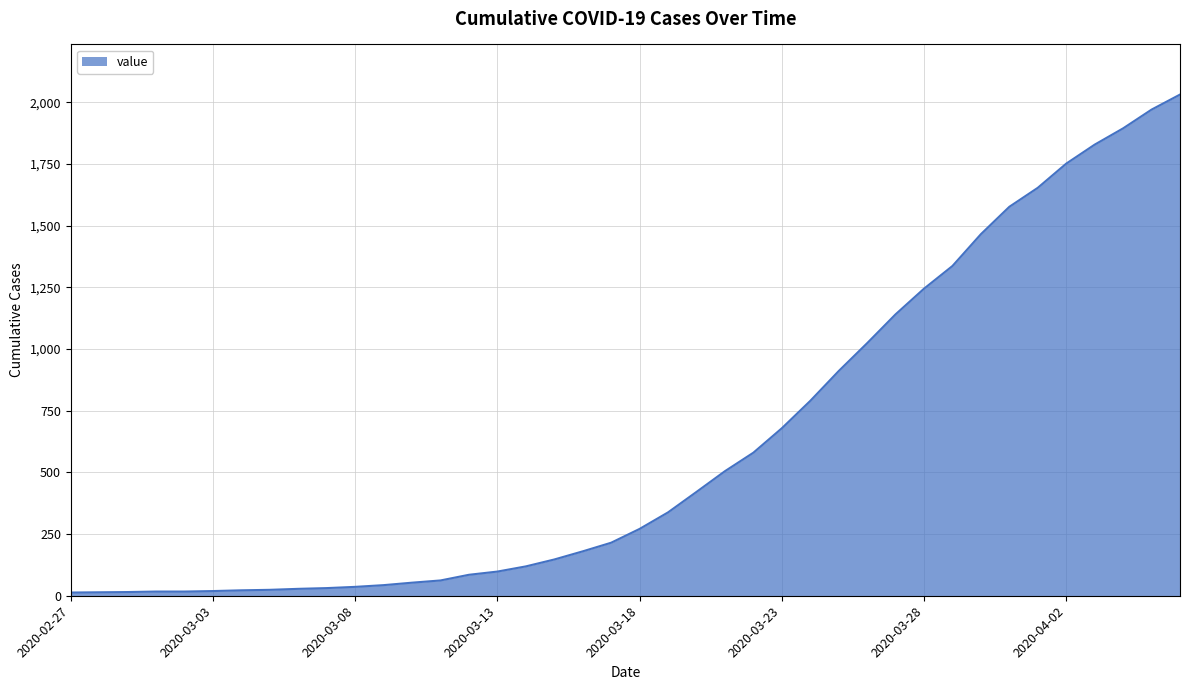

What is the difference between the maximum and minimum values?

2019